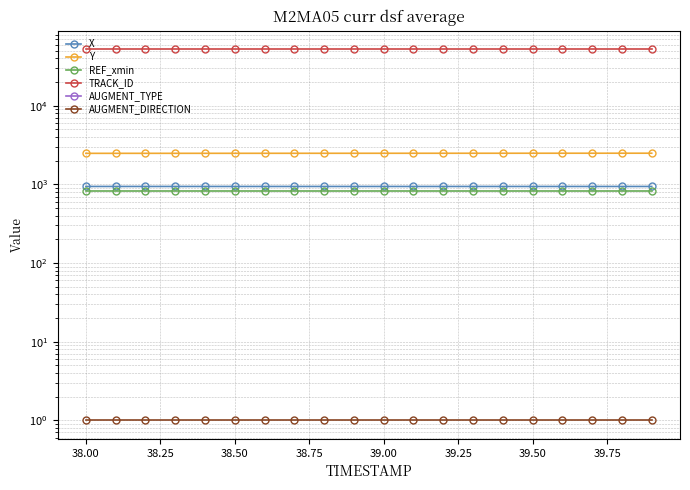

True or false: AUGMENT_DIRECTION and Y intersect in this chart.

False